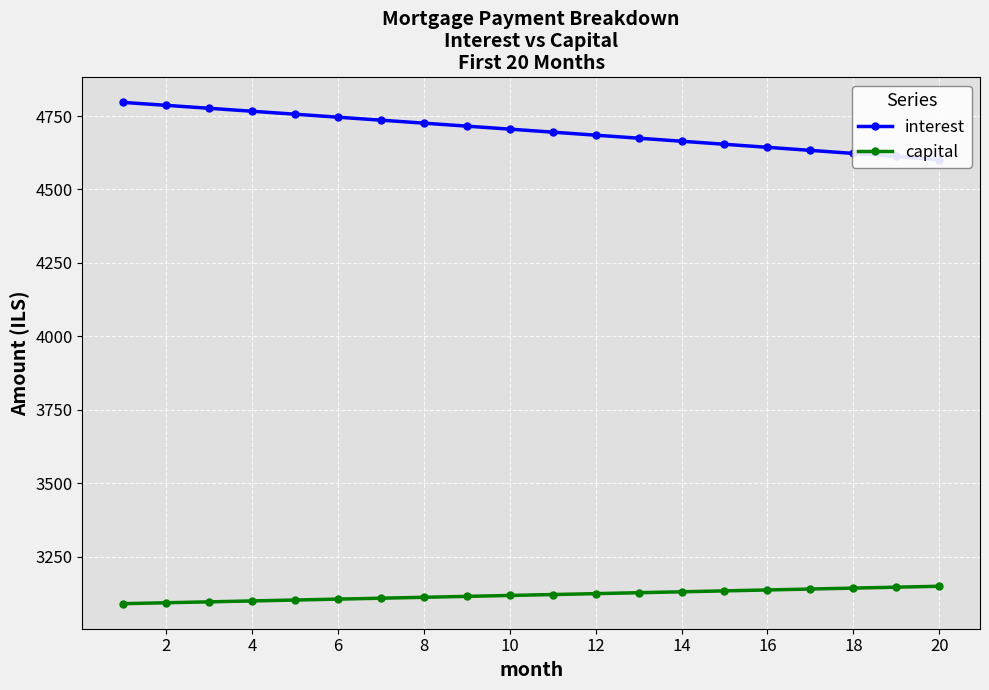

What is the minimum value for capital?

3089.5